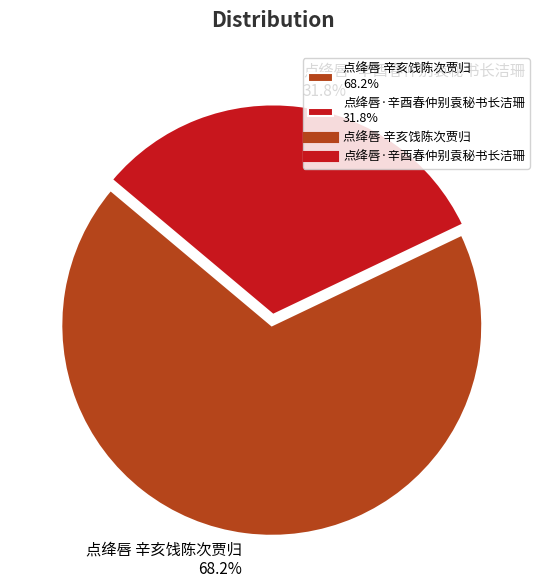

What portion of the pie excludes 点绛唇·辛酉春仲别袁秘书长洁珊?

68.2%